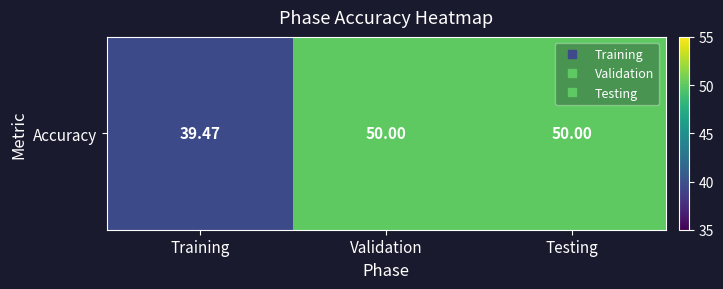

Between Testing and Training, which is larger?

Testing